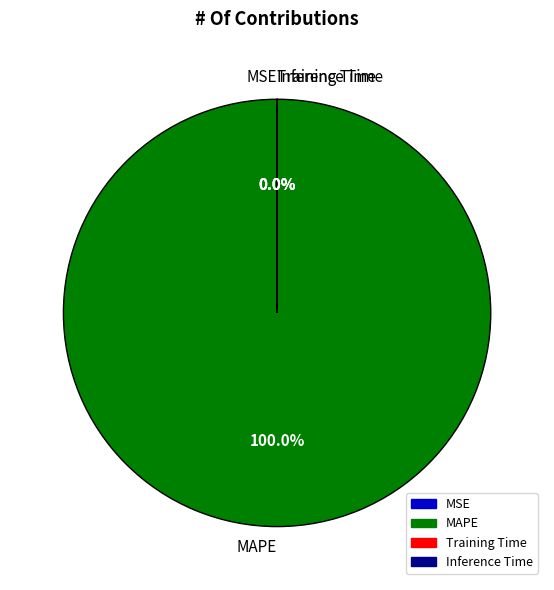

What is the largest slice in the pie chart?

MAPE